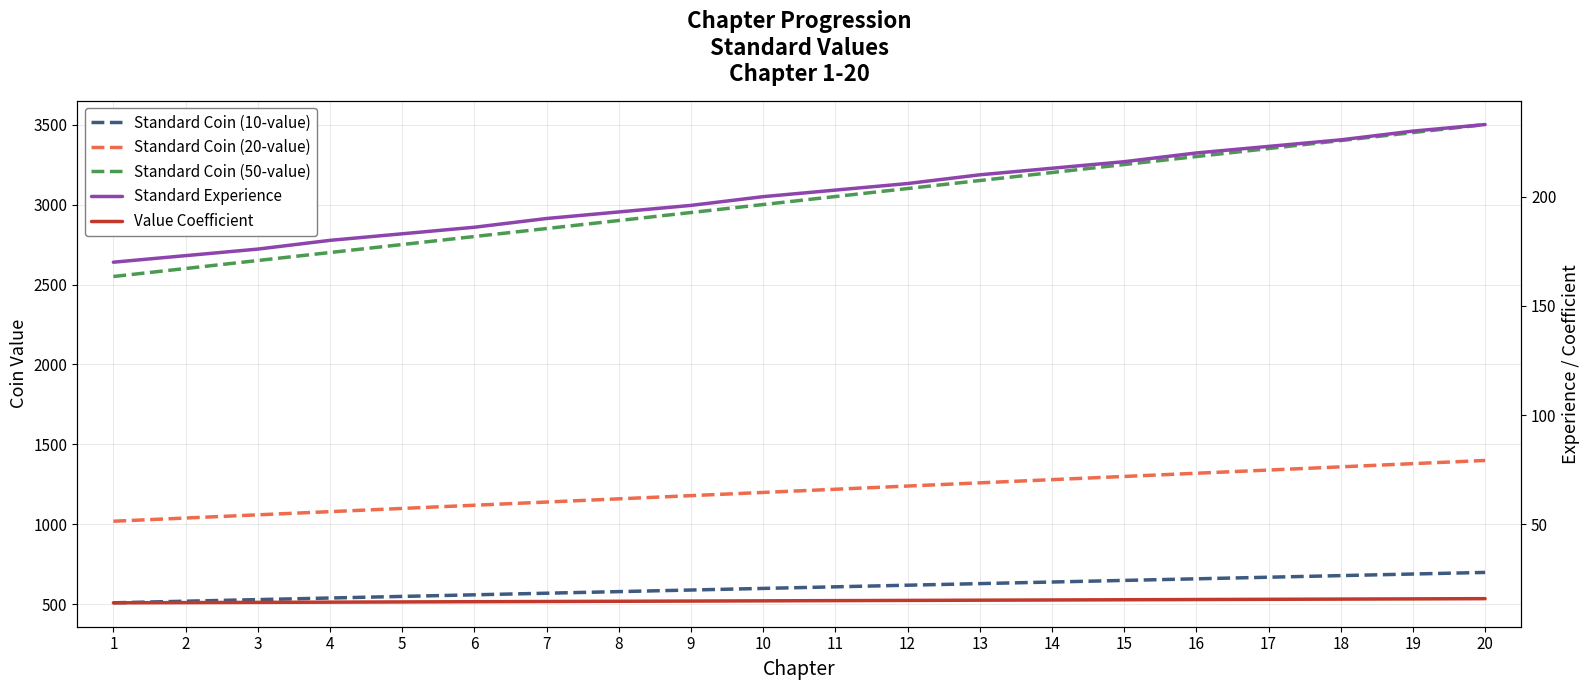

What is the total value across all series at 2?

4347.2